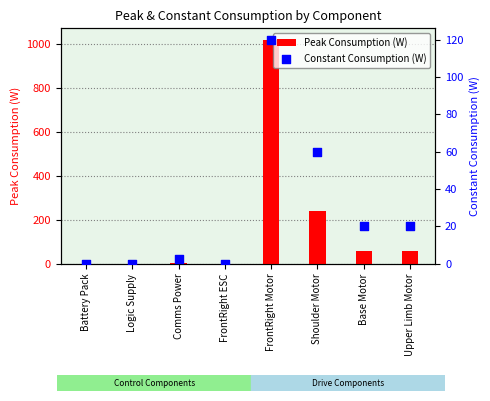

Which series has the largest total across all categories?

Peak Consumption (W)